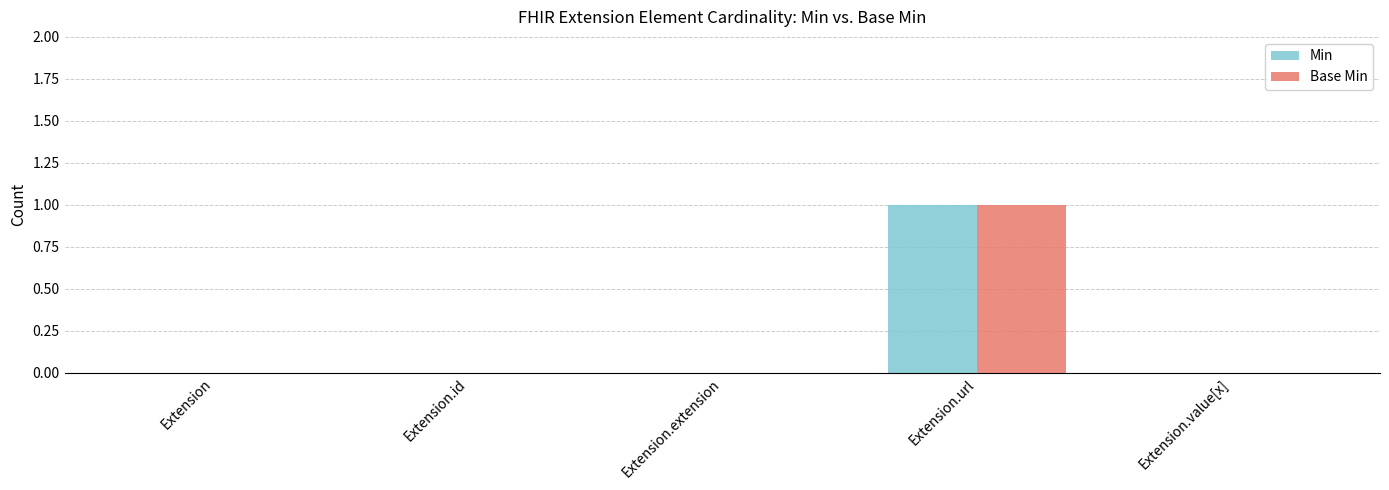

Count the number of categories in the chart.

5